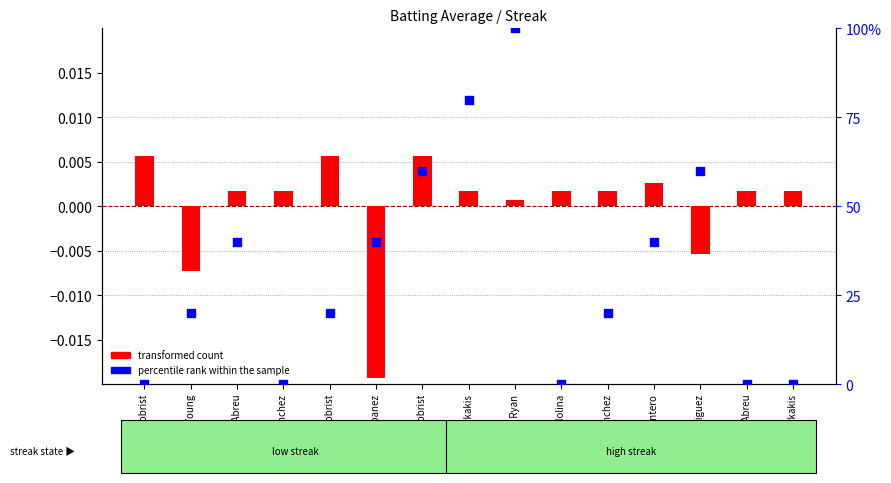

Which series contains the highest Y value?

percentile rank within the sample